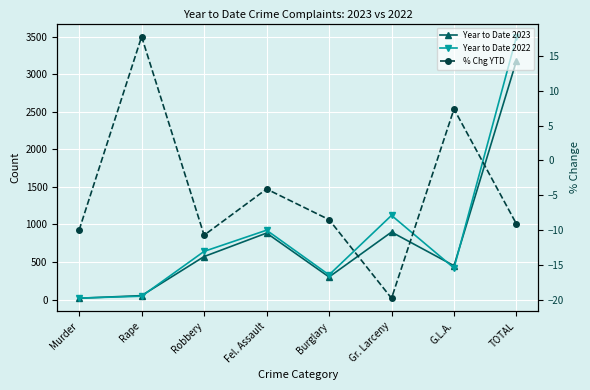

True or false: Year to Date 2023 and Year to Date 2022 cross at least once.

True